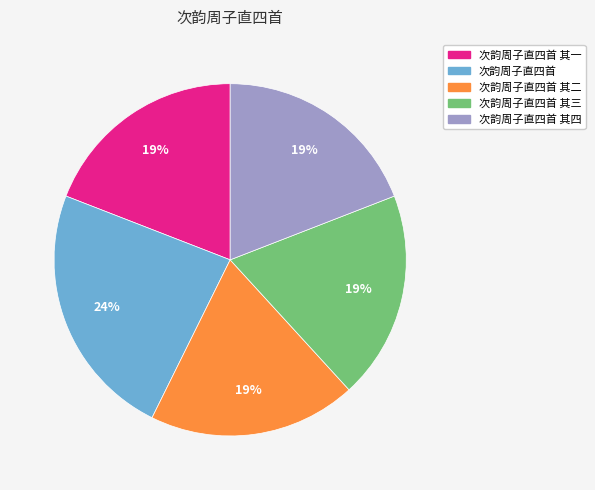

True or false: 次韵周子直四首 accounts for 24% of the total.

True